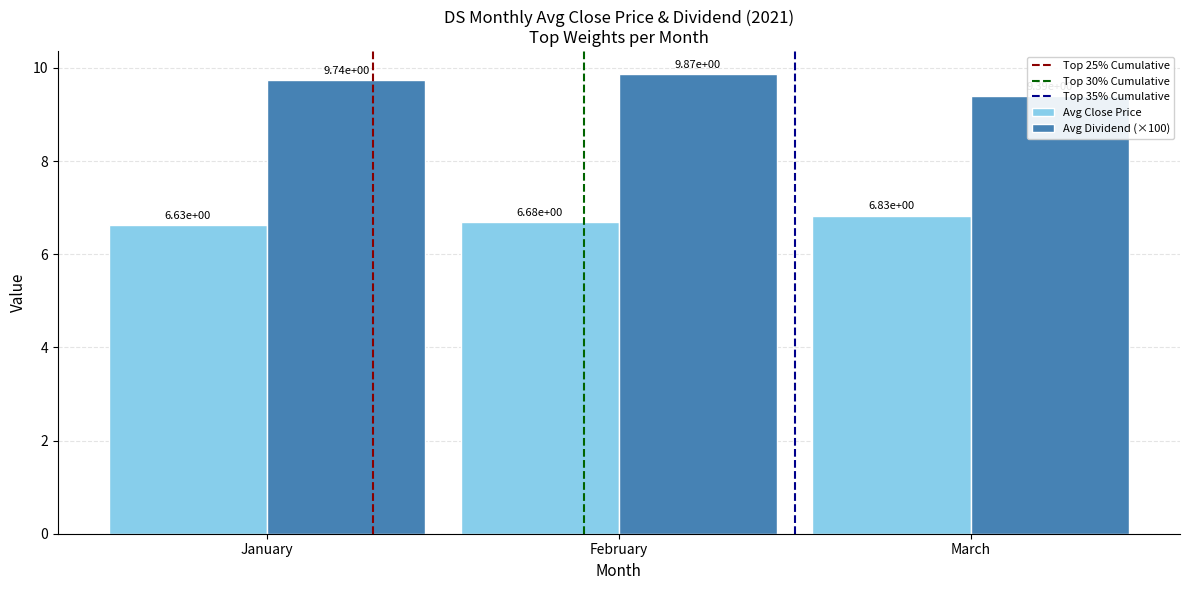

The value of Close Price at 5 is 11.4. True or false?

False